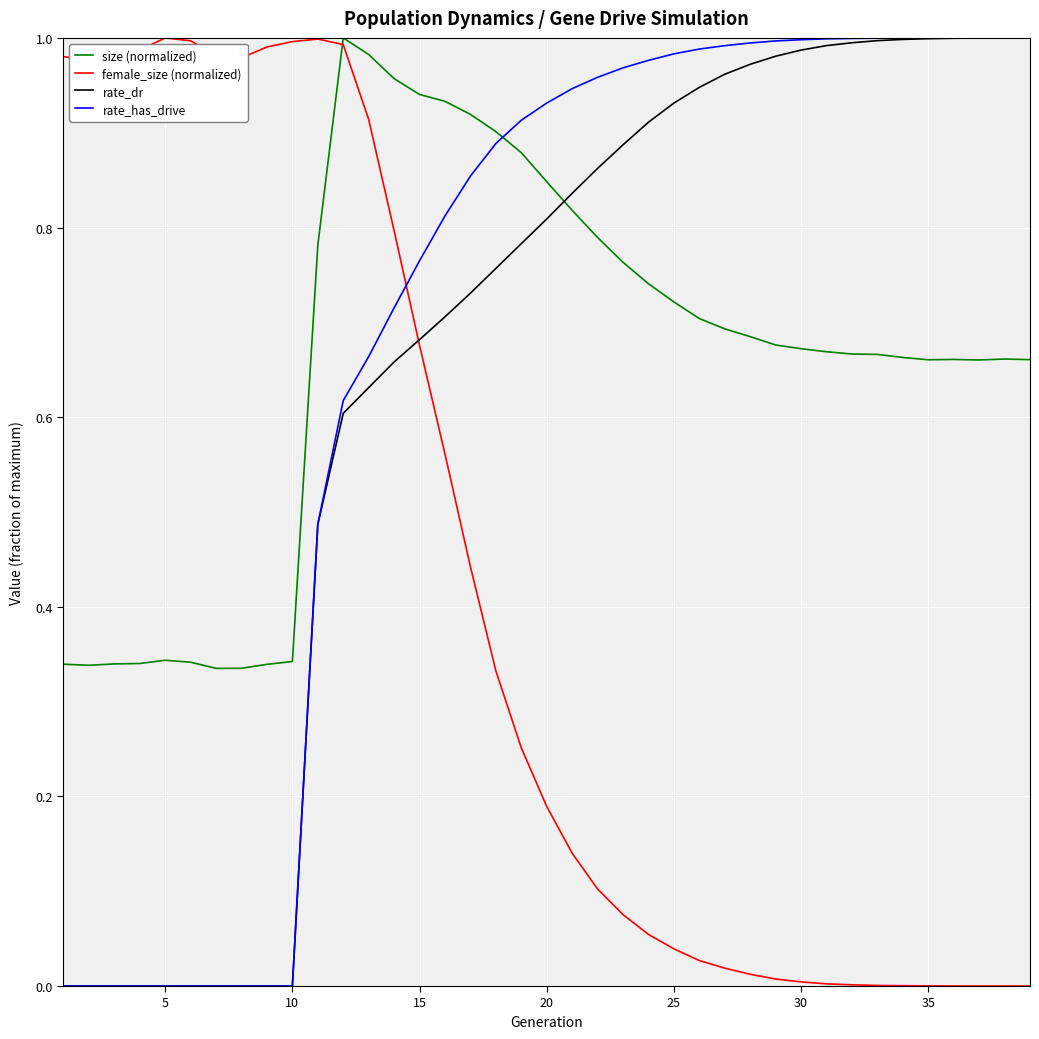

Does the chart display data point markers on the line(s)?

No